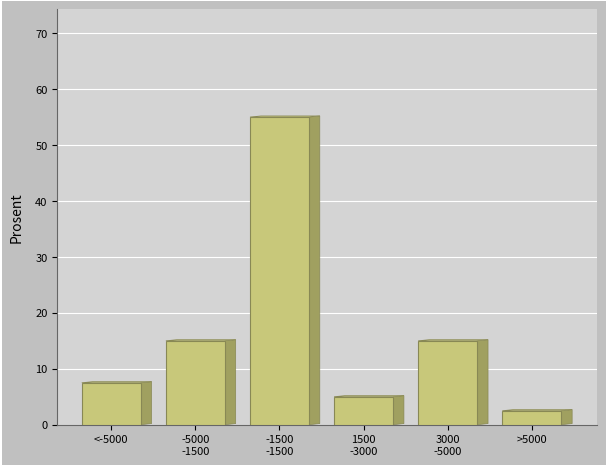

Reading right to left, transcribe all the data shown in this chart.

2.5	15.0	5.0	55.0	15.0	7.5